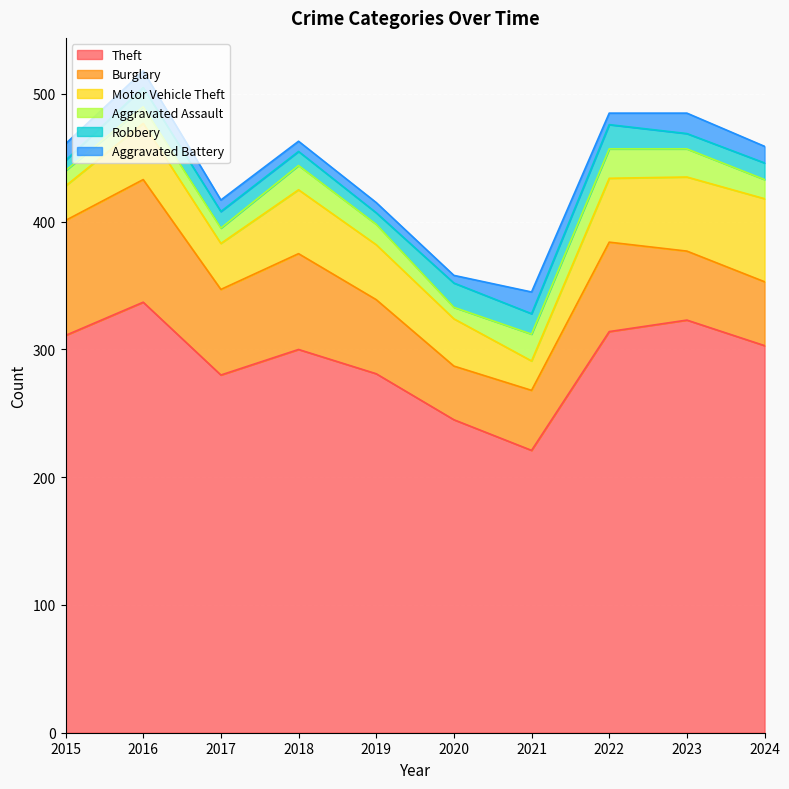

What are all the series names shown in the legend?

Theft, Burglary, Motor Vehicle Theft, Aggravated Assault, Robbery, Aggravated Battery